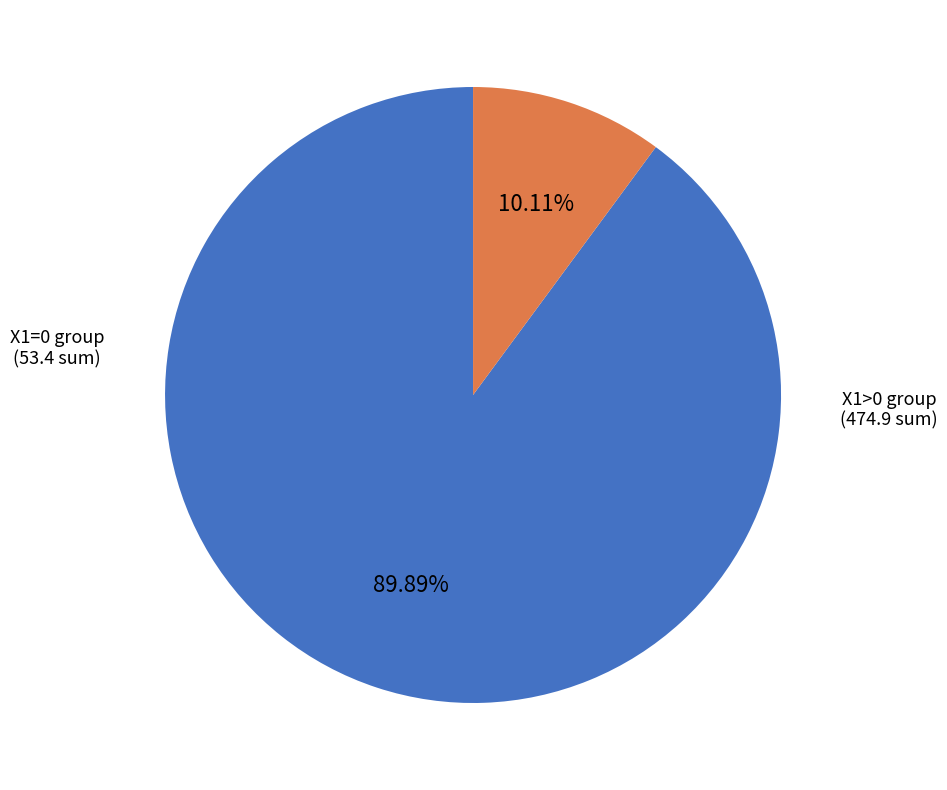

Combined, do X1>0 group and X1=0 group account for over 50%?

Yes